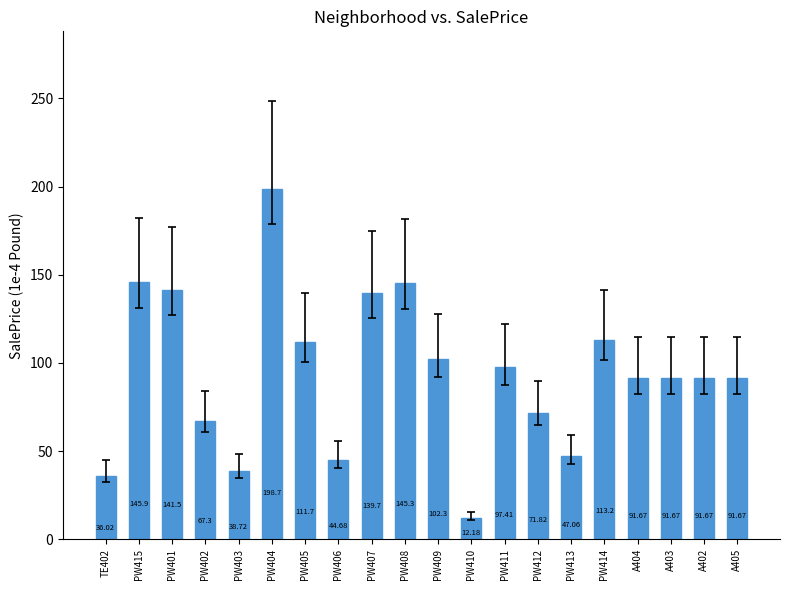

What is the difference between the maximum and second lowest values?

162.6